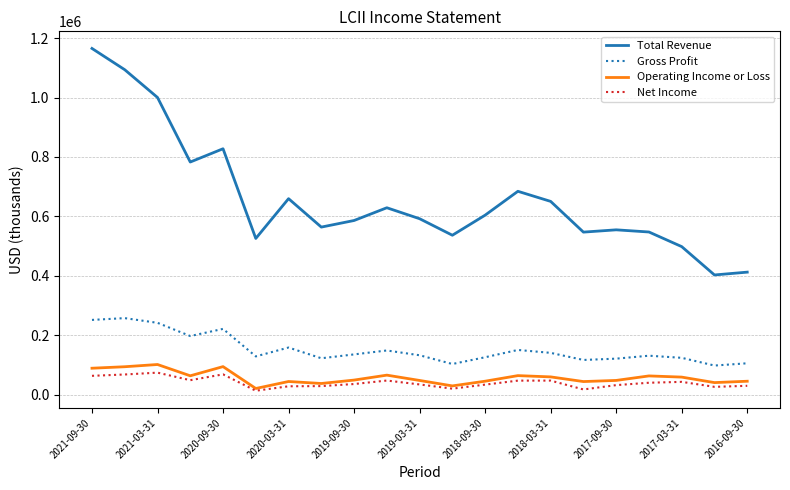

True or false: Total Revenue and Gross Profit intersect in this chart.

False